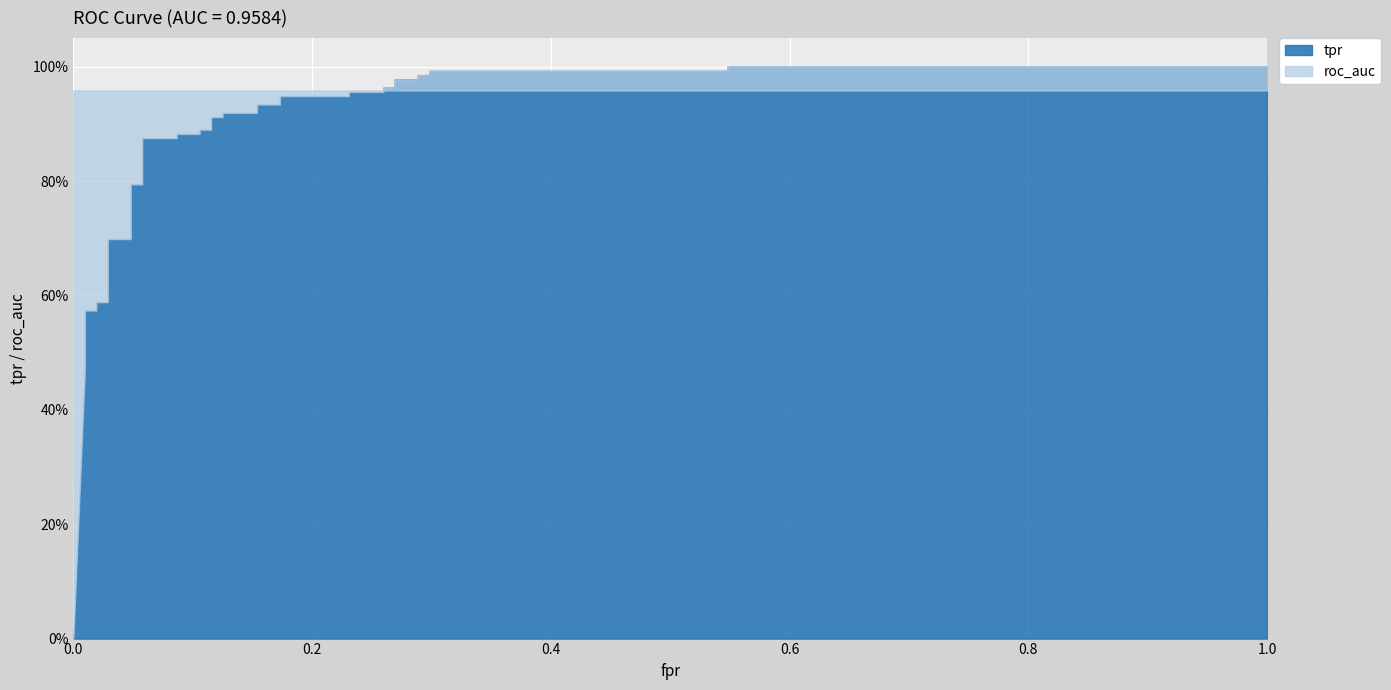

Between which two adjacent categories do tpr and roc_auc first intersect?

29 and 30